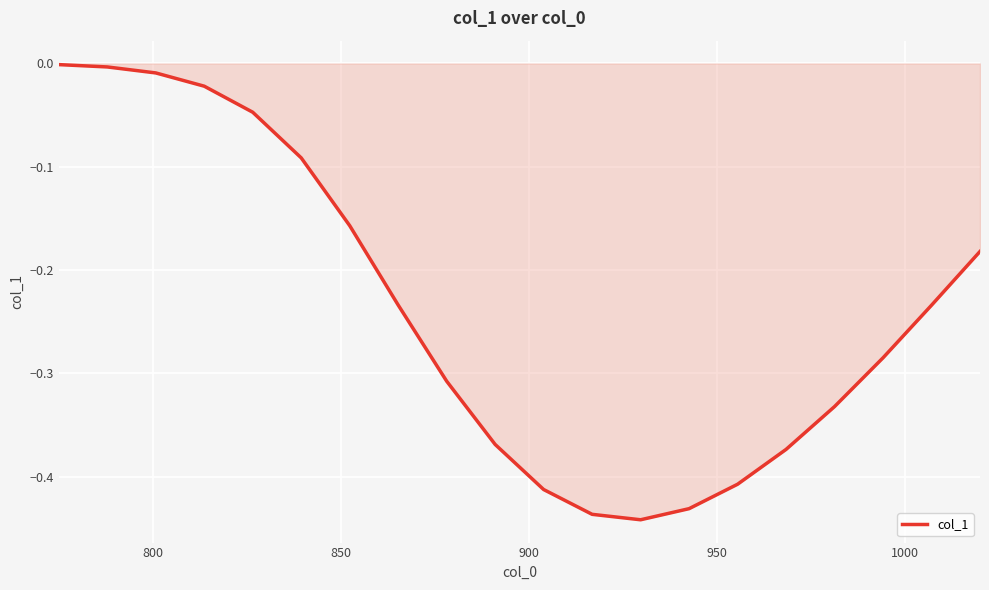

What is the difference between the maximum and minimum values?

0.4